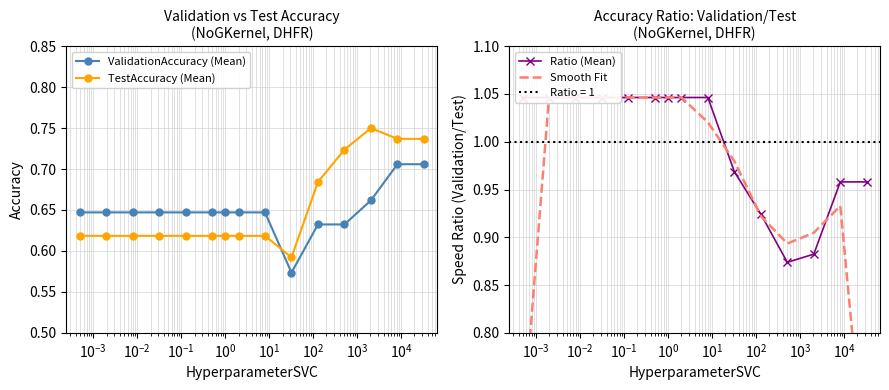

Reading right to left, what are all the values shown in this chart?

ValidationAccuracy (Mean): 0.7	0.7	0.7	0.6	0.6	0.6	0.6	0.6	0.6	0.6	0.6	0.6	0.6	0.6	0.6
TestAccuracy (Mean): 0.7	0.7	0.8	0.7	0.7	0.6	0.6	0.6	0.6	0.6	0.6	0.6	0.6	0.6	0.6
Ratio (Mean): 1.0	1.0	0.9	0.9	0.9	1.0	1.0	1.0	1.0	1.0	1.0	1.0	1.0	1.0	1.0
Smooth Fit: 0.6	0.9	0.9	0.9	0.9	1.0	1.0	1.0	1.0	1.0	1.0	1.0	1.0	1.0	0.7